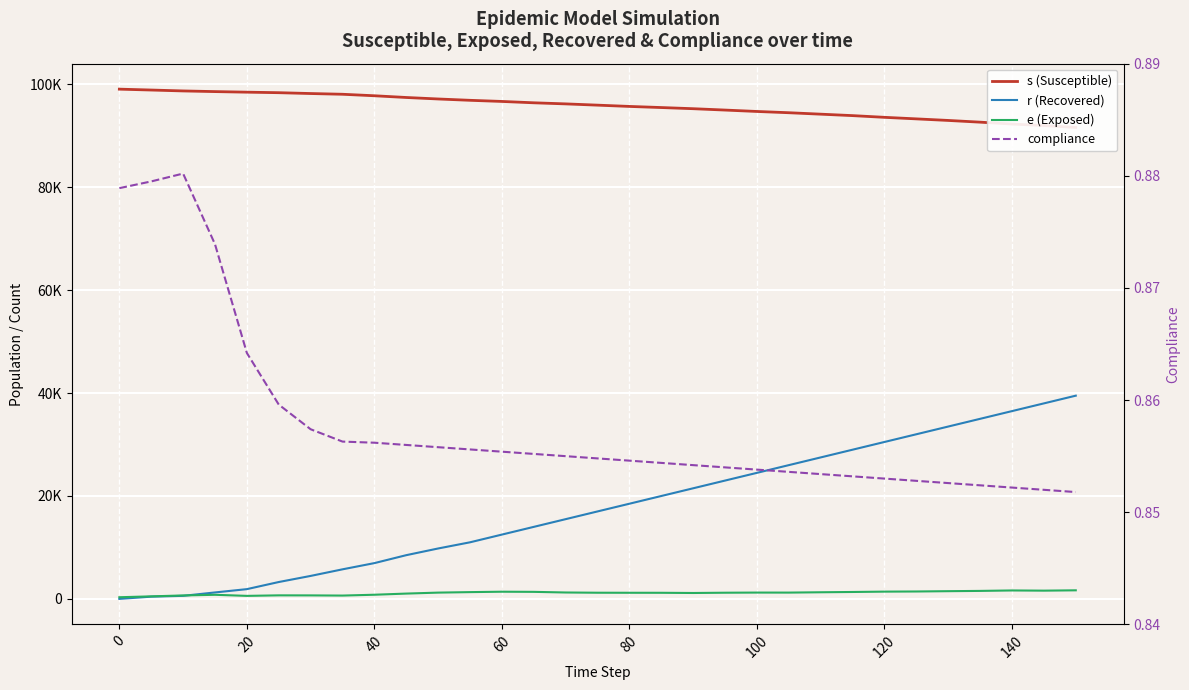

Is this an area chart (filled region under the line)?

No